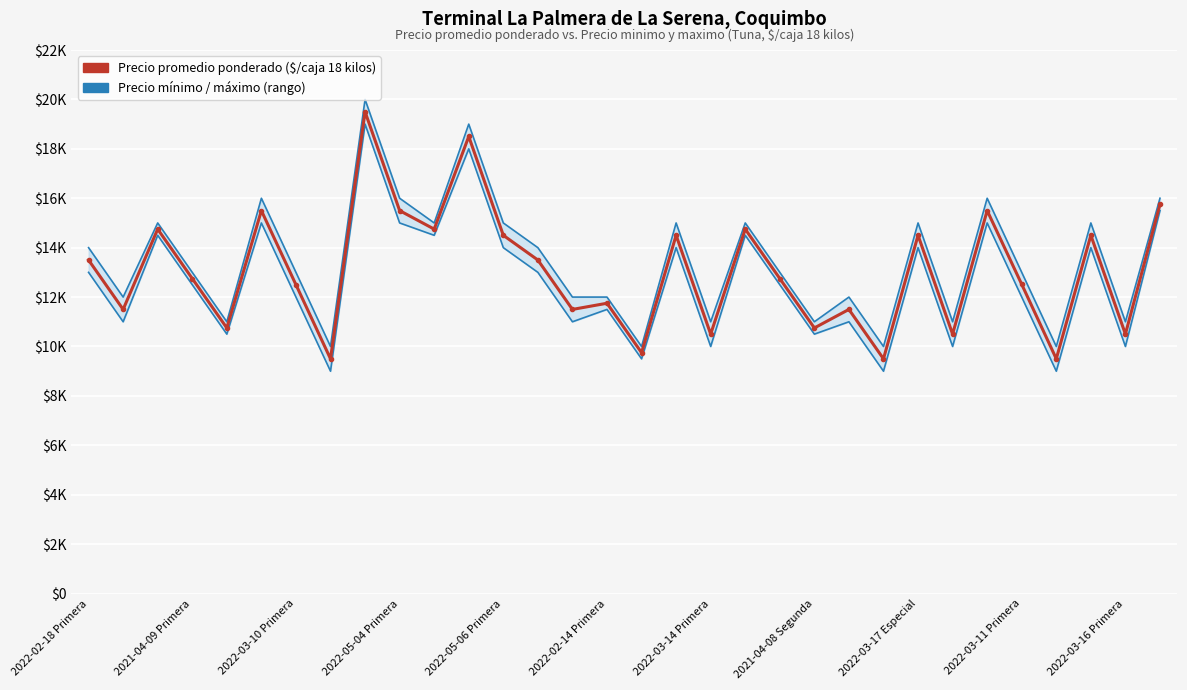

What is the spread (max minus min) of values at 22?

1000